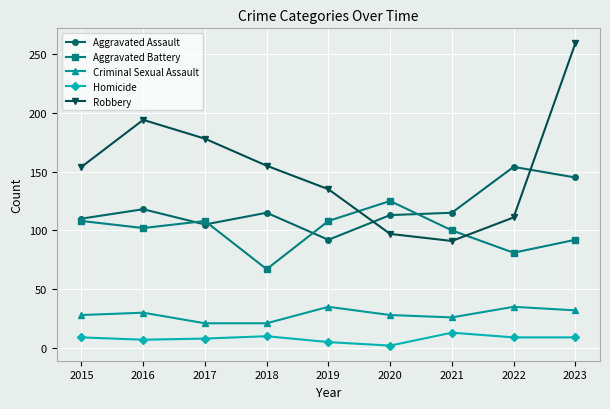

True or false: Aggravated Assault has a value of 41 at 2017.

False